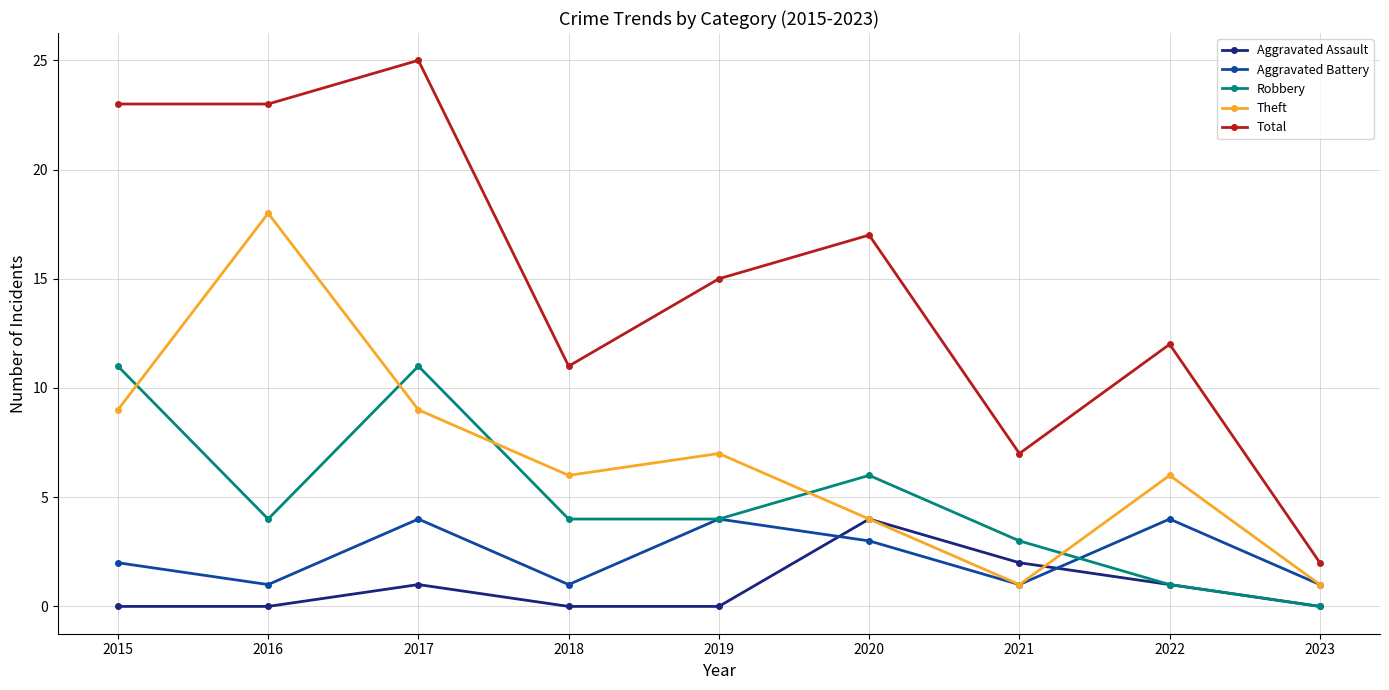

After their last crossing, which series has the higher values: Robbery or Theft?

Theft